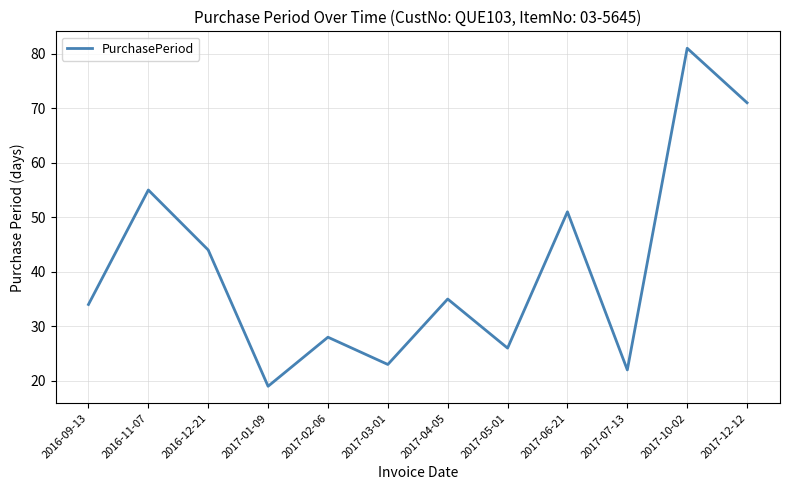

At which label is the value closest to 50?

2017-06-21